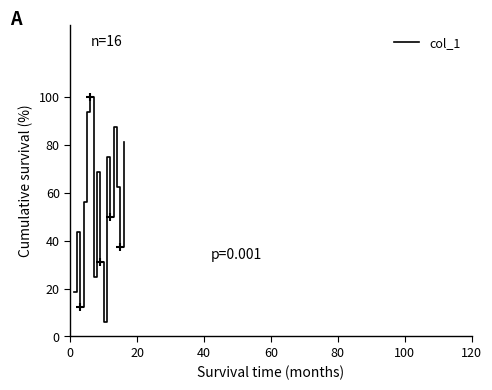

What is the sum of all values?

850.0